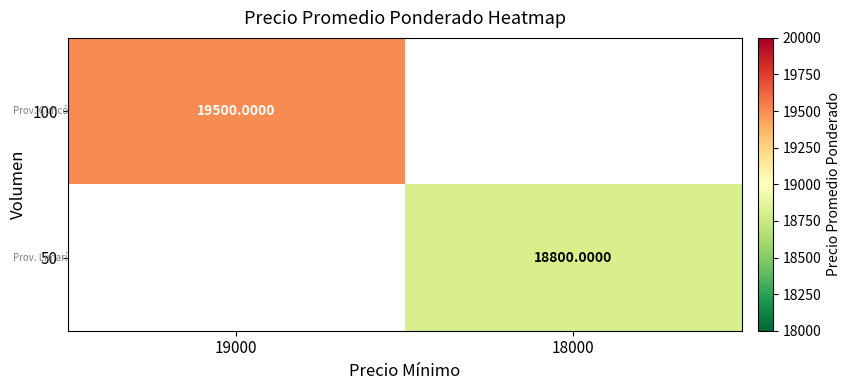

What is the sum of the 100 values at 18000 and 19000?

19500